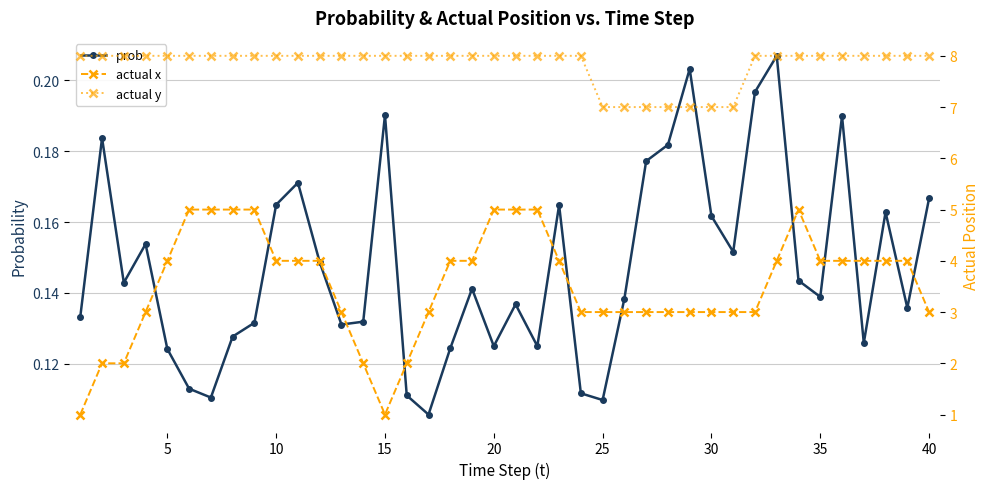

What is the value of the actual y point at the 12th from the left?

8.0